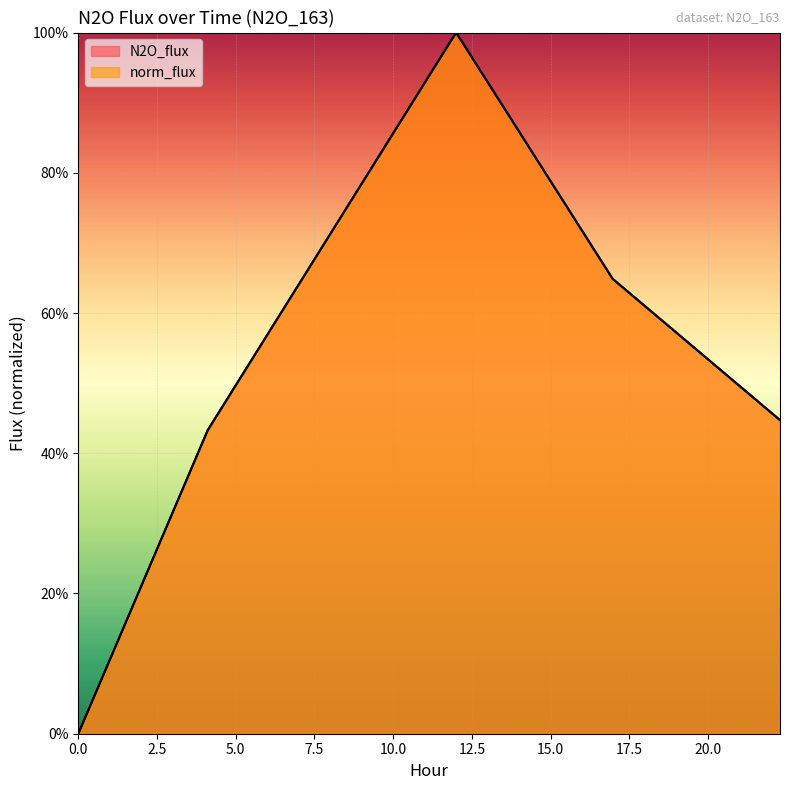

The value of N2O_flux at 22.286 is 0.2. True or false?

False